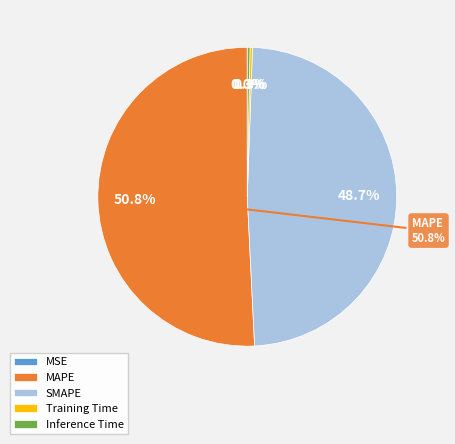

Which has a higher value, MAPE or SMAPE?

MAPE